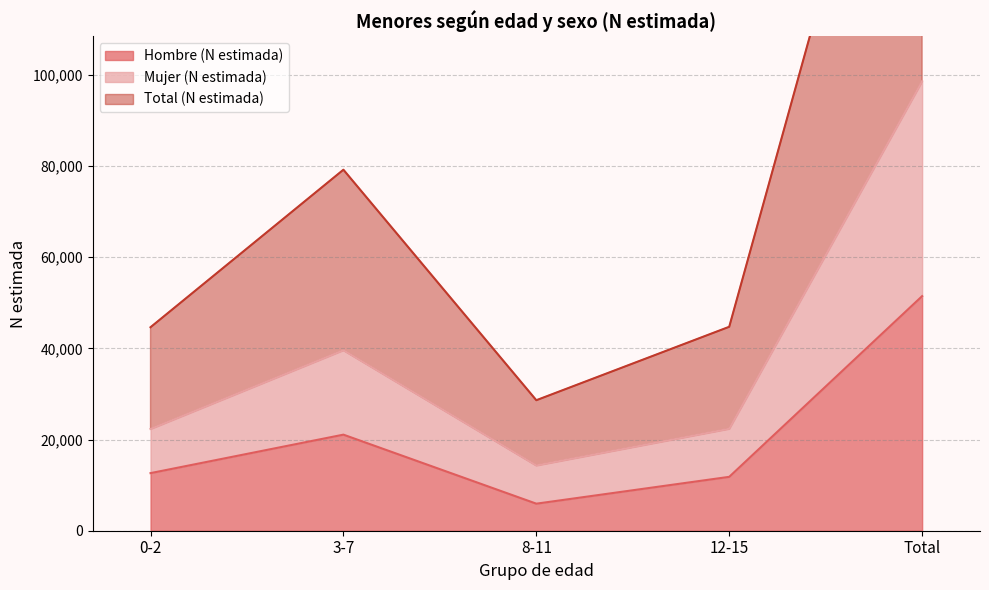

How many data points in Total (N estimada) are less than 44722?

2